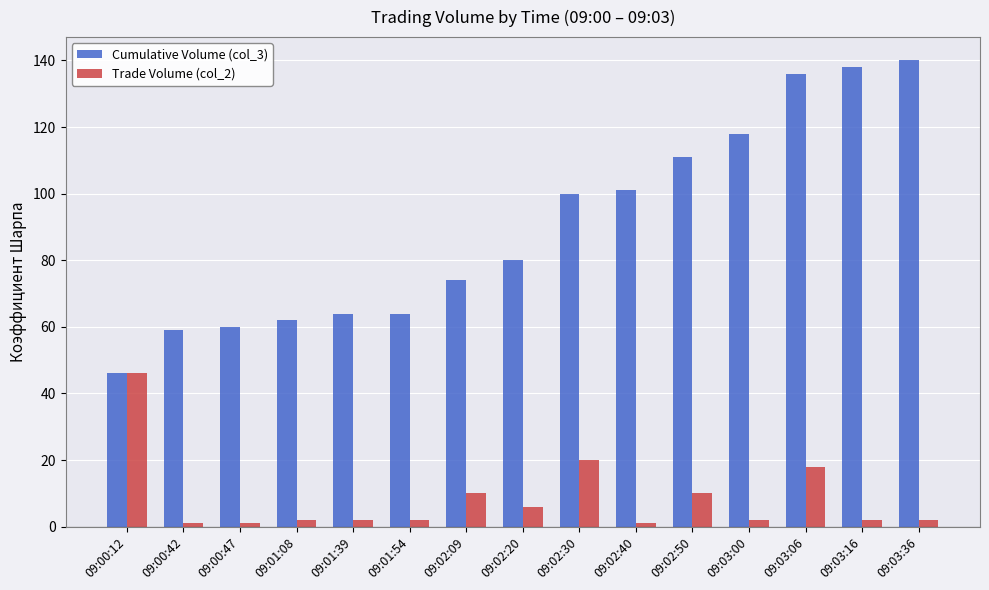

How many bars are there in total?

30